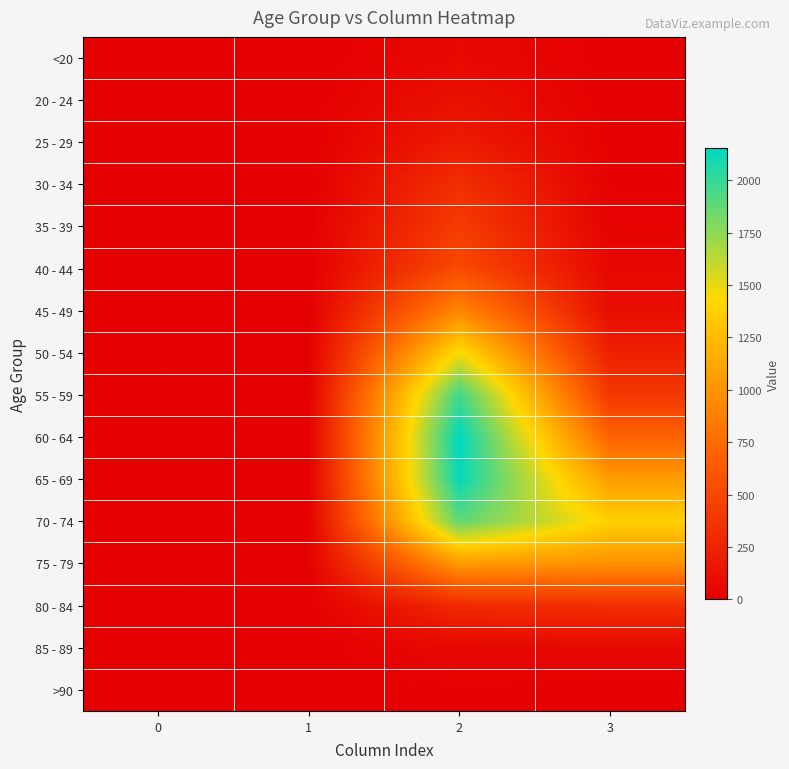

At 2, list the series in order from smallest to largest.

>90, <20, 85 - 89, 20 - 24, 25 - 29, 80 - 84, 30 - 34, 35 - 39, 40 - 44, 45 - 49, 75 - 79, 50 - 54, 70 - 74, 55 - 59, 65 - 69, 60 - 64